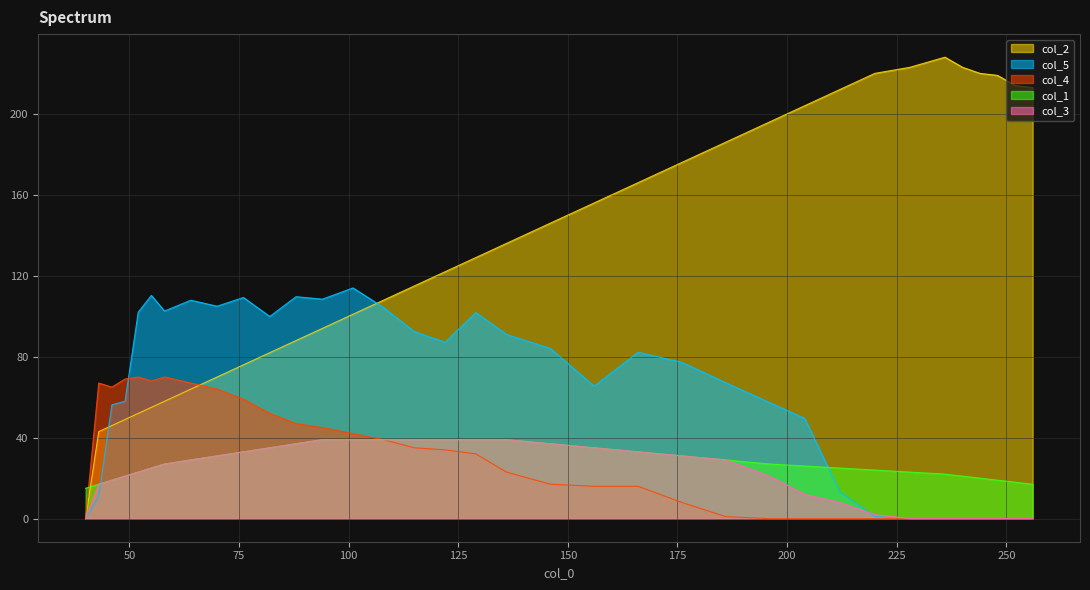

After their last crossing, which series has the higher values: col_2 or col_5?

col_2